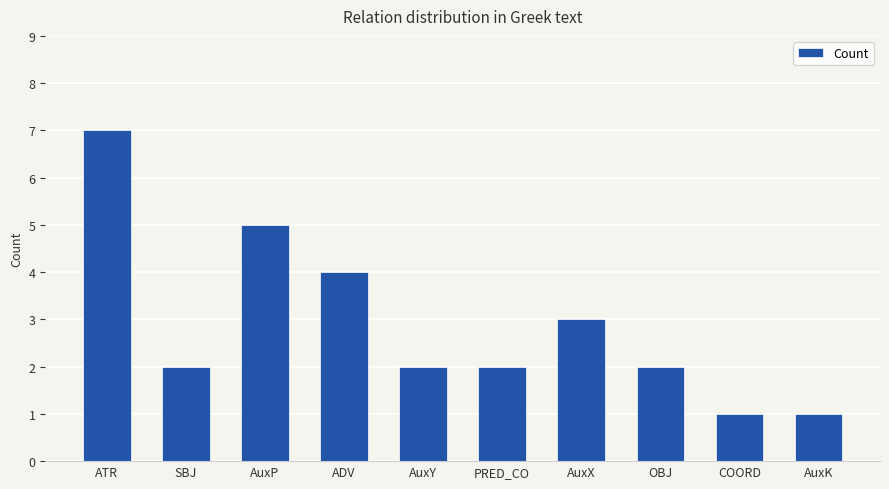

Are the bars grouped side by side (vs. stacked)?

No